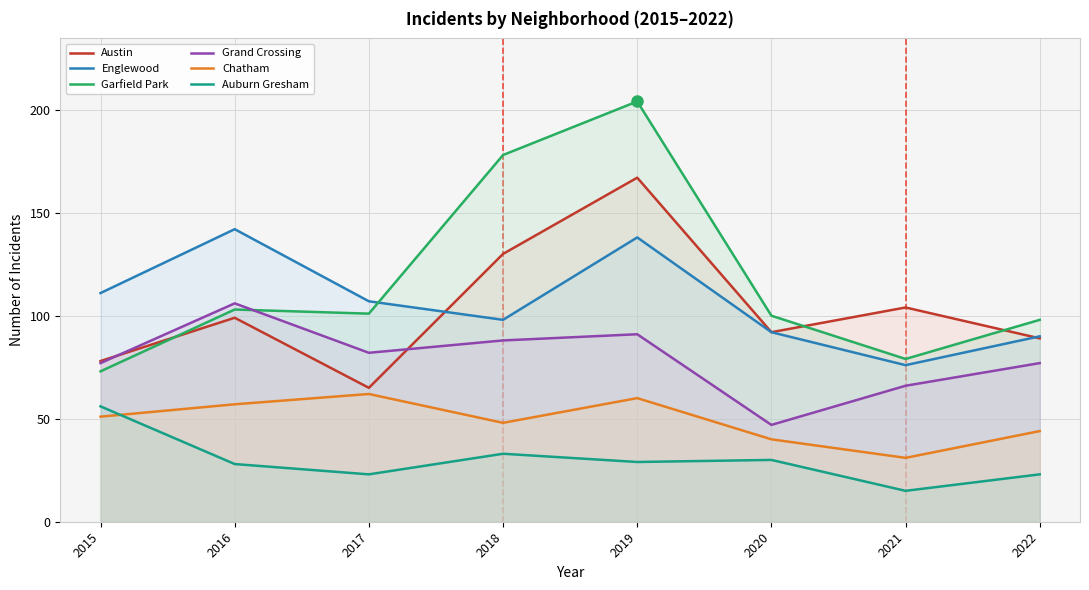

In Garfield Park, how many points are lower than both neighbors (excluding endpoints)?

2